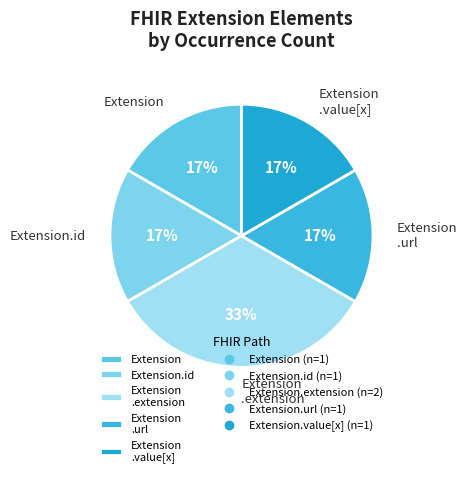

Is there any slice that represents more than half of the pie?

No